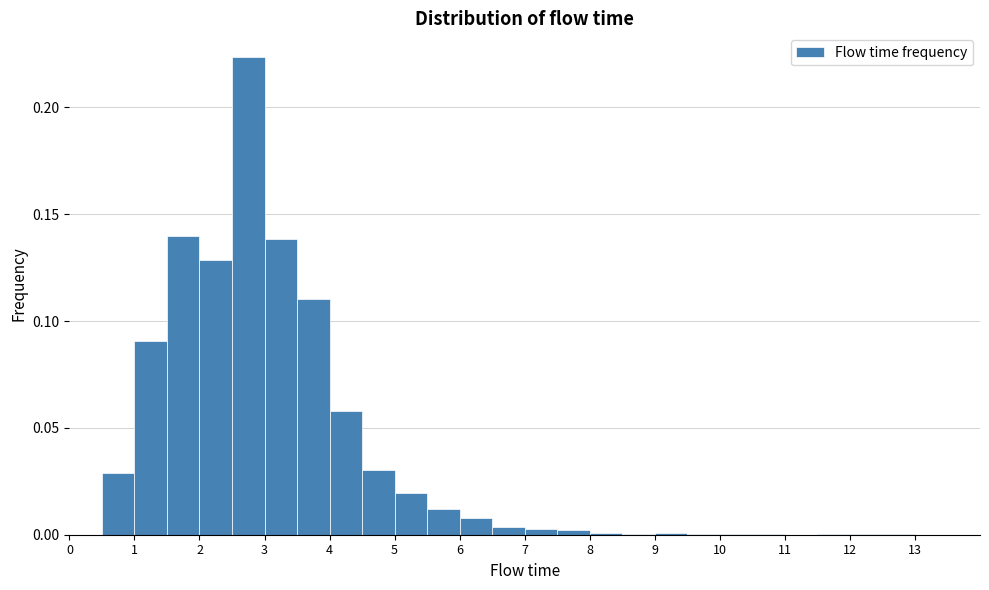

Reading left to right, list every bar in this chart as the range it spans on the x-axis followed by its height. The values are not printed on the chart, so give them approximately, as read against the axis.

0.0 to 0.5: 0
0.5 to 1.0: 0.030
1.0 to 1.5: 0.090
1.5 to 2.0: 0.140
2.0 to 2.5: 0.130
2.5 to 3.0: 0.225
3.0 to 3.5: 0.140
3.5 to 4.0: 0.110
4.0 to 4.5: 0.060
4.5 to 5.0: 0.030
5.0 to 5.5: 0.020
5.5 to 6.0: 0.010
6.0 to 6.5: 0.010
6.5 to 7.0: under 0.005
7.0 to 7.5: under 0.005
7.5 to 8.0: under 0.005
8.0 to 8.5: under 0.005
8.5 to 9.0: under 0.005
9.0 to 9.5: under 0.005
9.5 to 10.0: under 0.005
10.0 to 10.5: under 0.005
10.5 to 11.0: under 0.005
11.0 to 11.5: 0
11.5 to 12.0: under 0.005
12.0 to 12.5: under 0.005
12.5 to 13.0: under 0.005
13.0 to 13.5: 0
13.5 to 14.0: 0